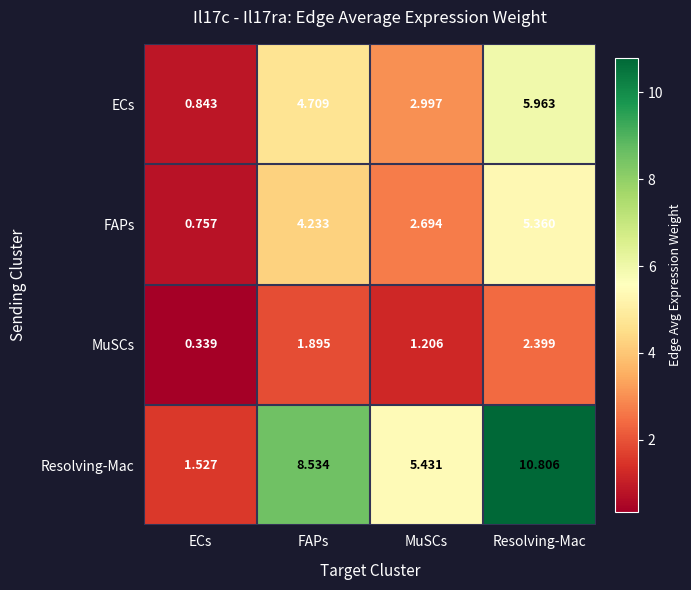

At how many categories does at least one series exceed 4?

3